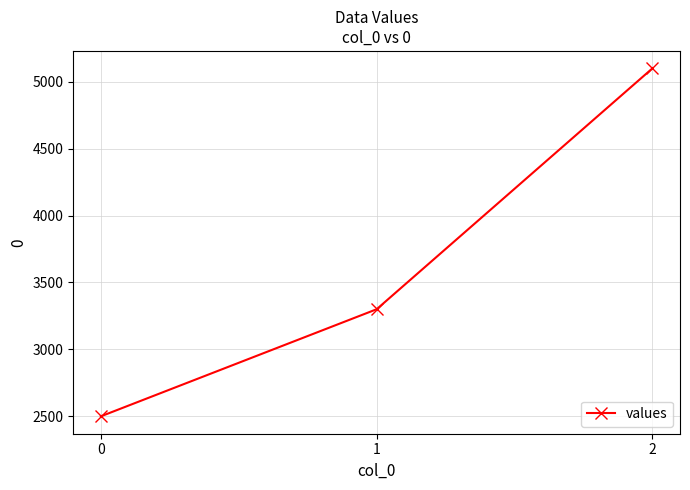

The value at 0 is 2500. True or false?

True